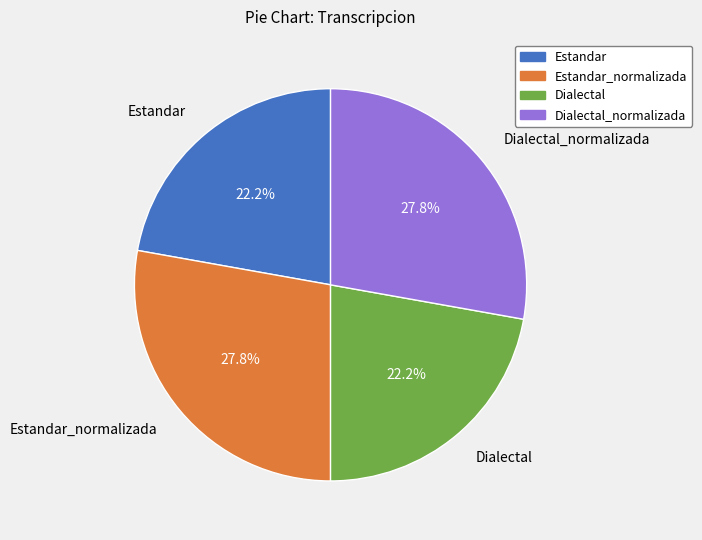

Is there a majority slice in this chart?

No